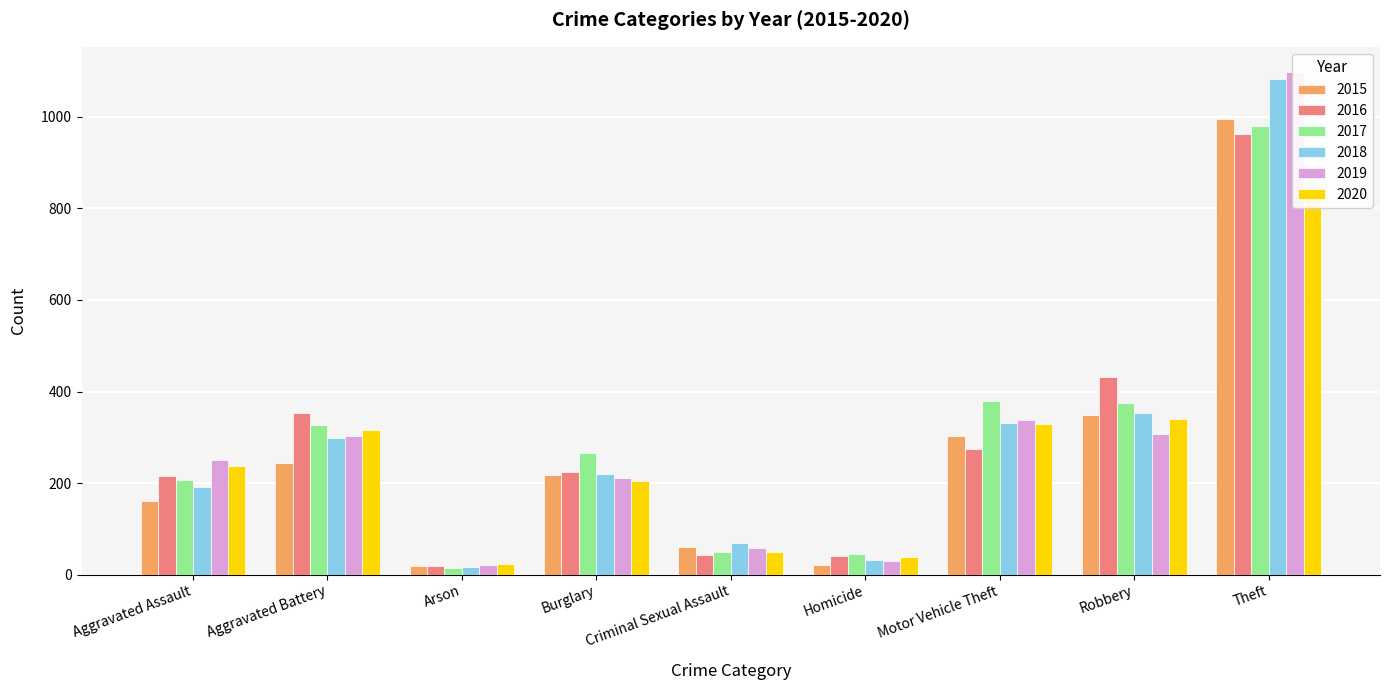

What is the label of the 4th bar from the left?

Burglary